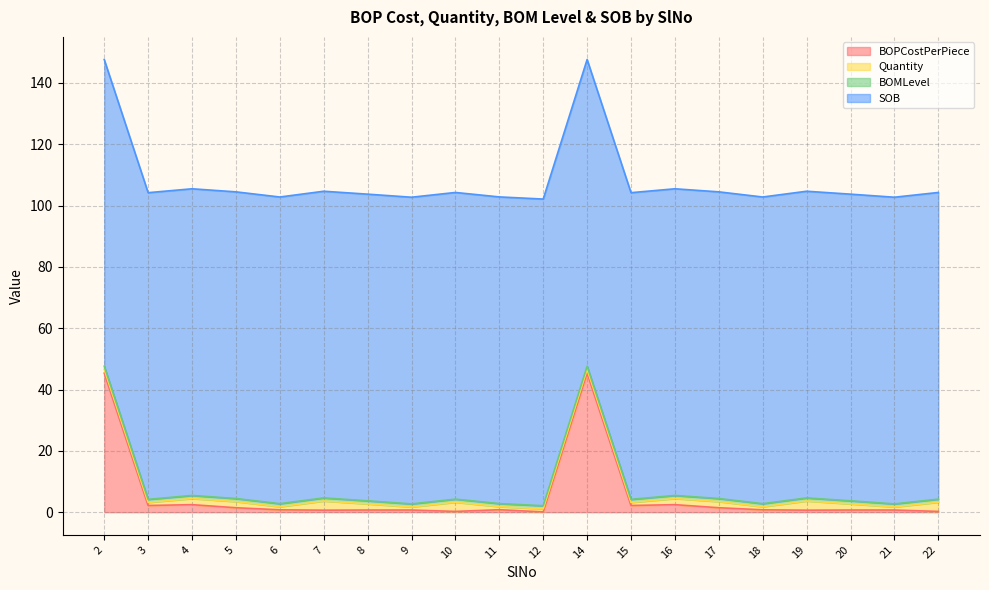

Which series has the widest spread of values?

BOPCostPerPiece